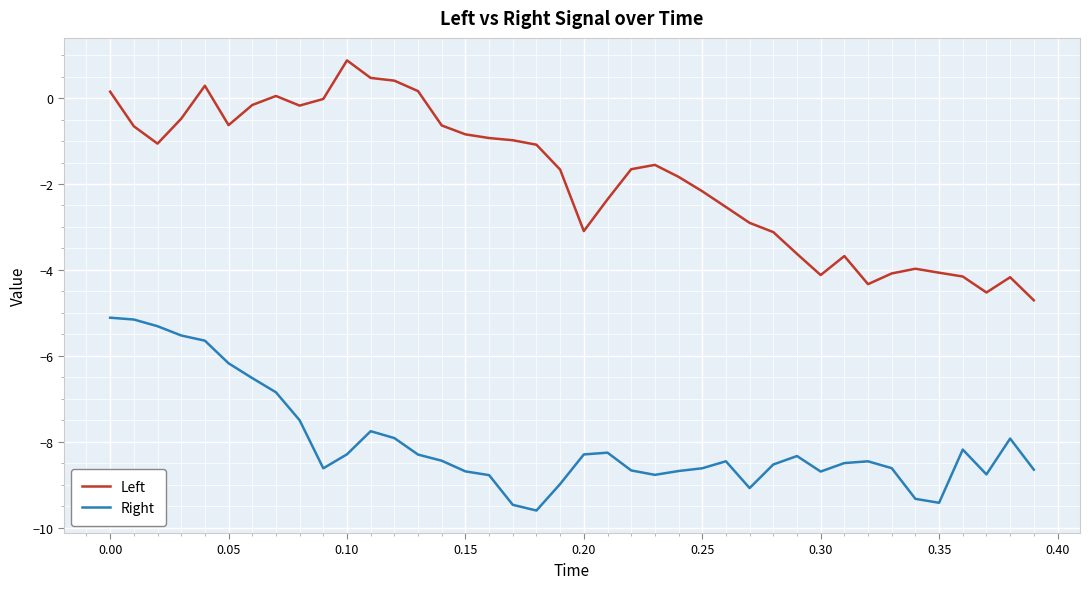

Which series has the widest spread of values?

Left